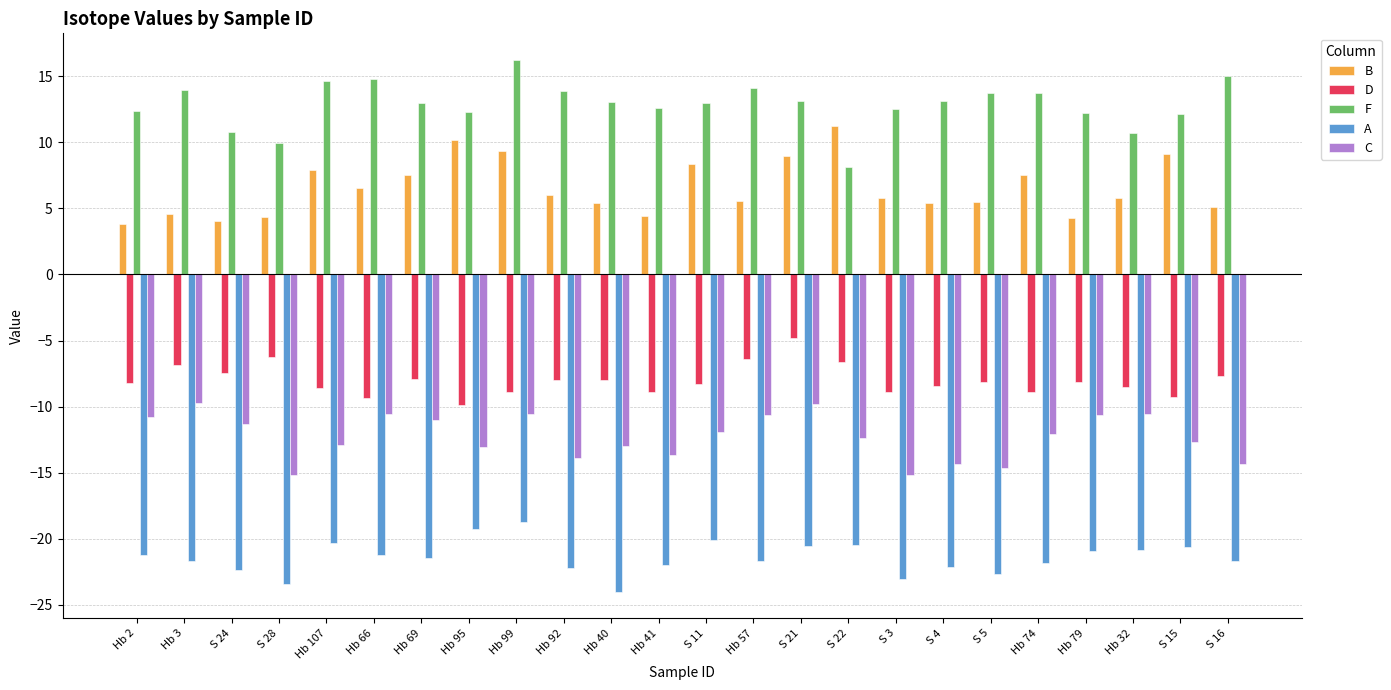

What is the total value across all series at S 11?

-18.9